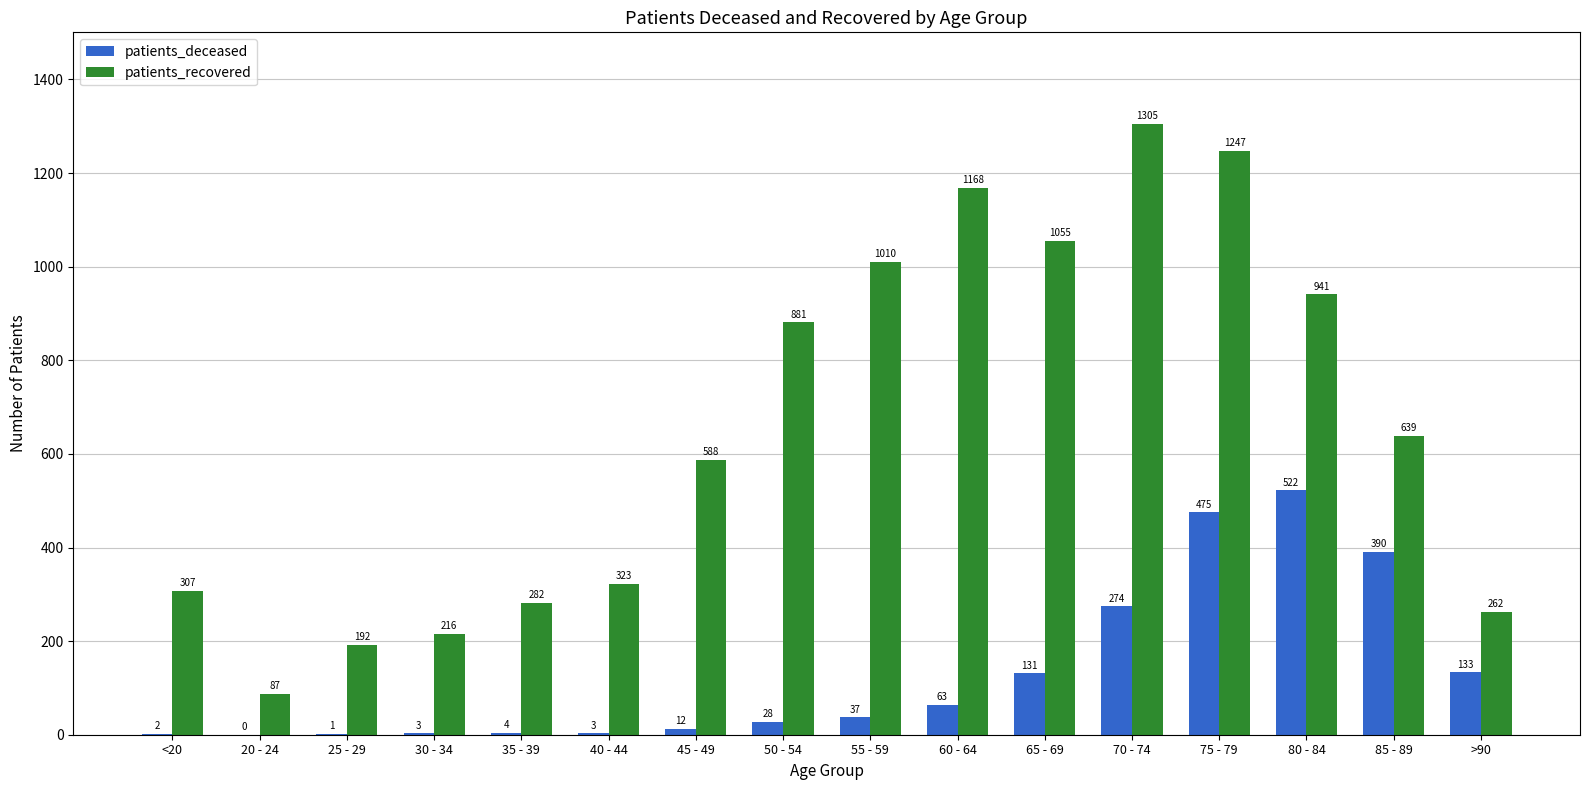

What is the sum of the patients_recovered values at 80 - 84 and 30 - 34?

1157